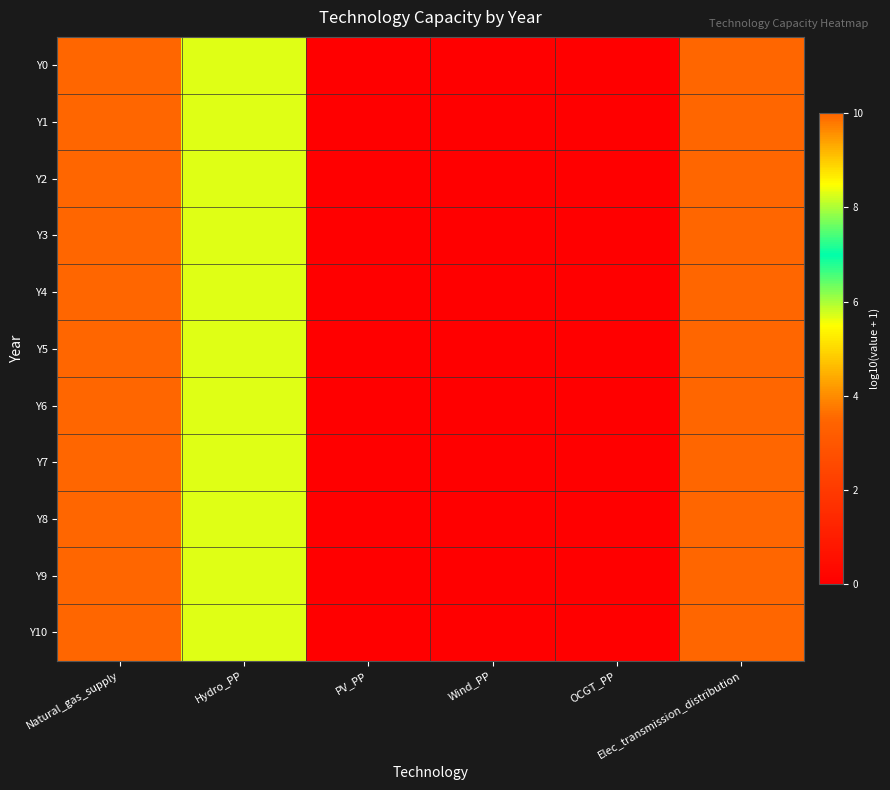

Reading left to right, transcribe all the data shown in this chart.

Y0: Natural_gas_supply=10.0	Hydro_PP=5.7	PV_PP=0.0	Wind_PP=0.0	OCGT_PP=0.0	Elec_transmission_distribution=10.0
Y1: Natural_gas_supply=10.0	Hydro_PP=5.7	PV_PP=0.0	Wind_PP=0.0	OCGT_PP=0.0	Elec_transmission_distribution=10.0
Y2: Natural_gas_supply=10.0	Hydro_PP=5.7	PV_PP=0.0	Wind_PP=0.0	OCGT_PP=0.0	Elec_transmission_distribution=10.0
Y3: Natural_gas_supply=10.0	Hydro_PP=5.7	PV_PP=0.0	Wind_PP=0.0	OCGT_PP=0.0	Elec_transmission_distribution=10.0
Y4: Natural_gas_supply=10.0	Hydro_PP=5.7	PV_PP=0.0	Wind_PP=0.0	OCGT_PP=0.0	Elec_transmission_distribution=10.0
Y5: Natural_gas_supply=10.0	Hydro_PP=5.7	PV_PP=0.0	Wind_PP=0.0	OCGT_PP=0.0	Elec_transmission_distribution=10.0
Y6: Natural_gas_supply=10.0	Hydro_PP=5.7	PV_PP=0.0	Wind_PP=0.0	OCGT_PP=0.0	Elec_transmission_distribution=10.0
Y7: Natural_gas_supply=10.0	Hydro_PP=5.7	PV_PP=0.0	Wind_PP=0.0	OCGT_PP=0.0	Elec_transmission_distribution=10.0
Y8: Natural_gas_supply=10.0	Hydro_PP=5.7	PV_PP=0.0	Wind_PP=0.0	OCGT_PP=0.0	Elec_transmission_distribution=10.0
Y9: Natural_gas_supply=10.0	Hydro_PP=5.7	PV_PP=0.0	Wind_PP=0.0	OCGT_PP=0.0	Elec_transmission_distribution=10.0
Y10: Natural_gas_supply=10.0	Hydro_PP=5.7	PV_PP=0.0	Wind_PP=0.0	OCGT_PP=0.0	Elec_transmission_distribution=10.0